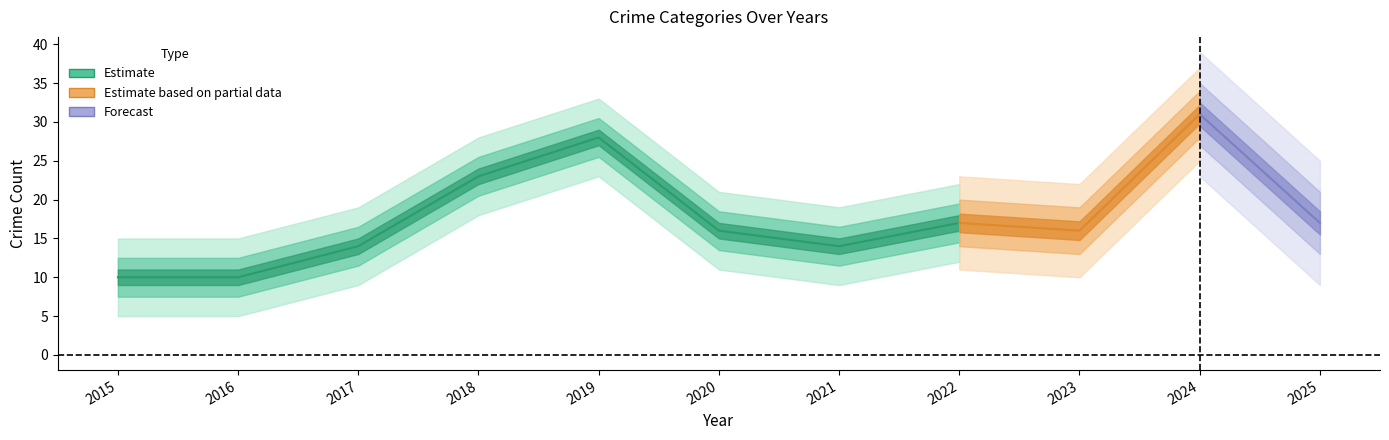

Which has a higher value, 2023 or 2022?

2022